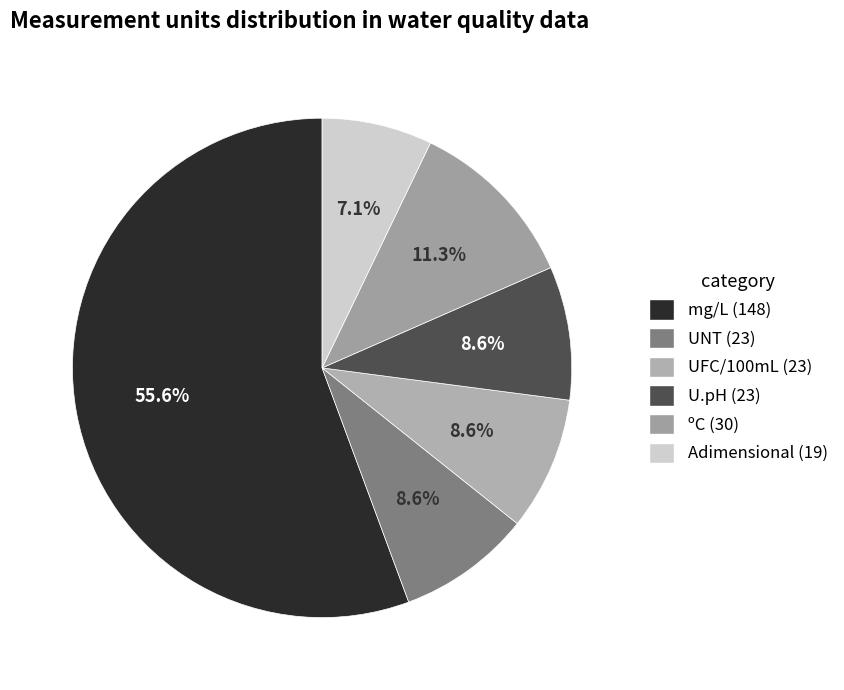

To the nearest percent, what is the difference between the largest and smallest slice percentages?

48%